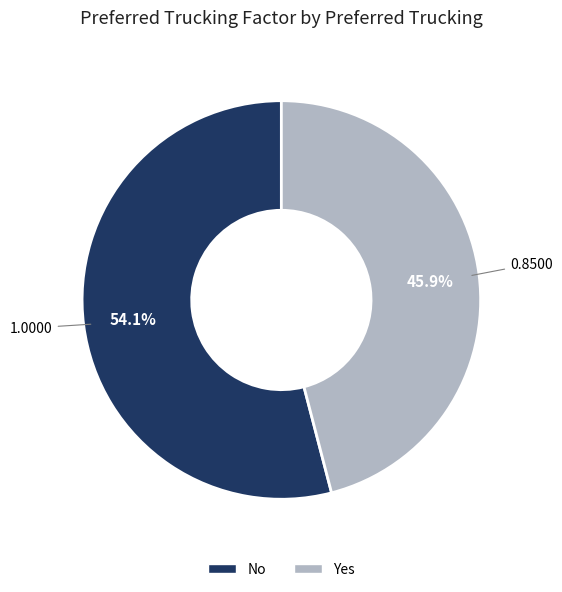

Combined, do No and Yes account for over 50%?

Yes